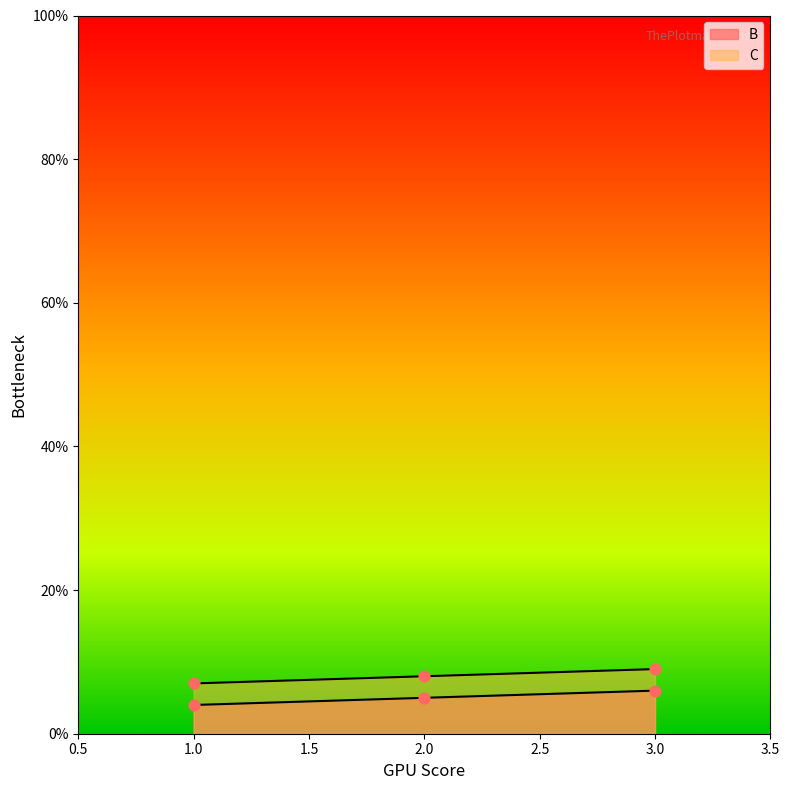

Is the value of B at 1 greater than the value of C at 1?

No